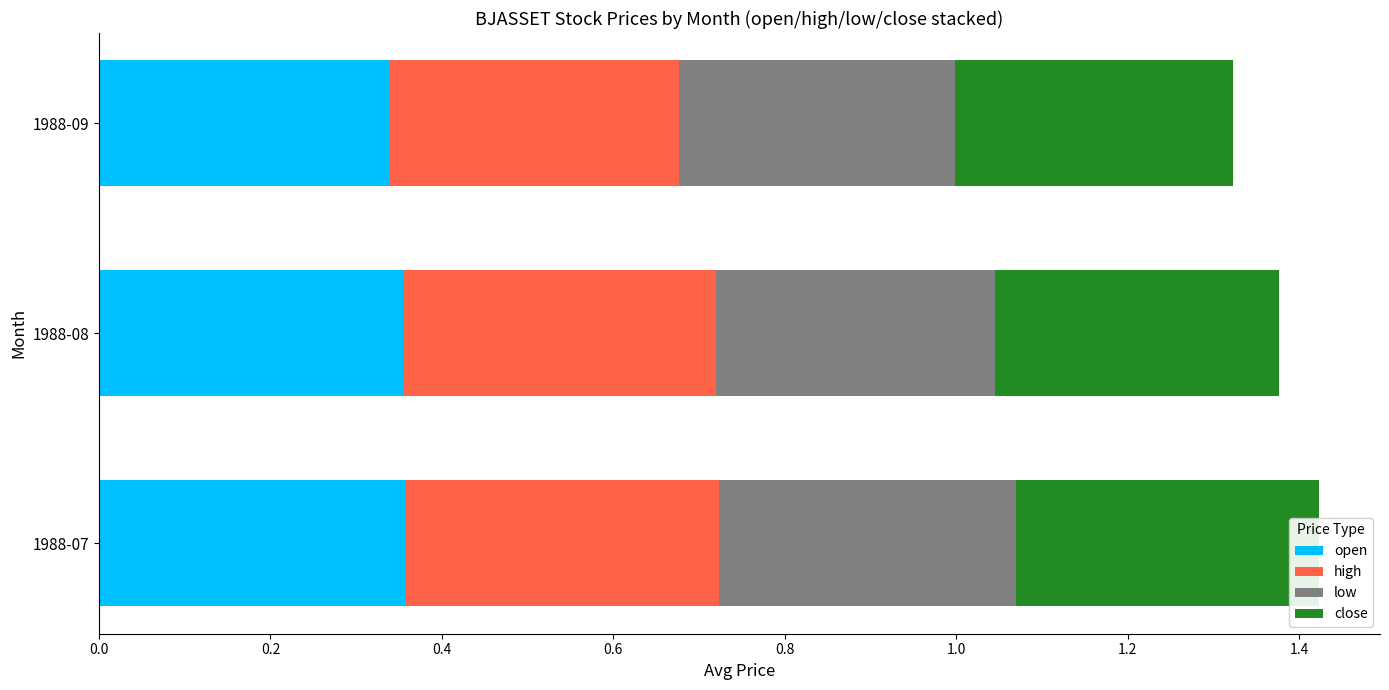

List the series in order of their peak value, highest first.

high, open, close, low